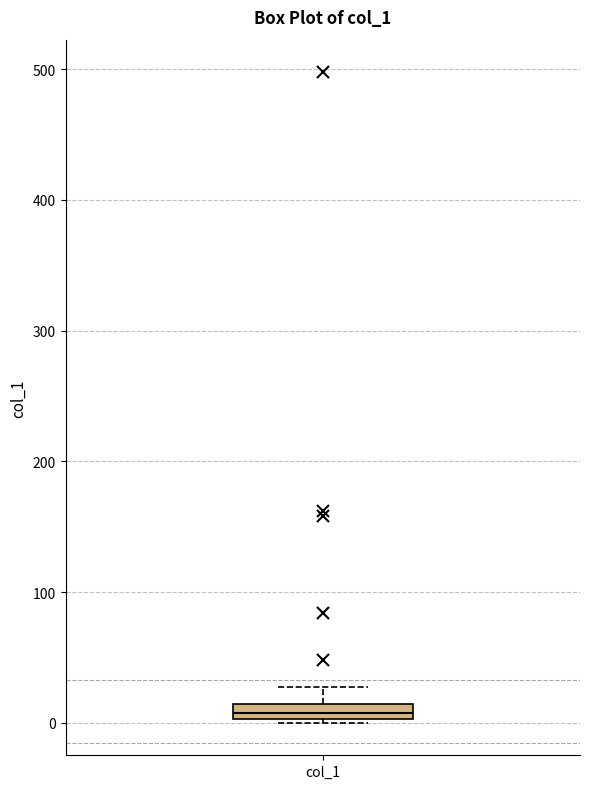

Where does the upper whisker of the box for col_1 end on the y-axis? The values are not printed on the chart, so give them approximately, as read against the axis.

30